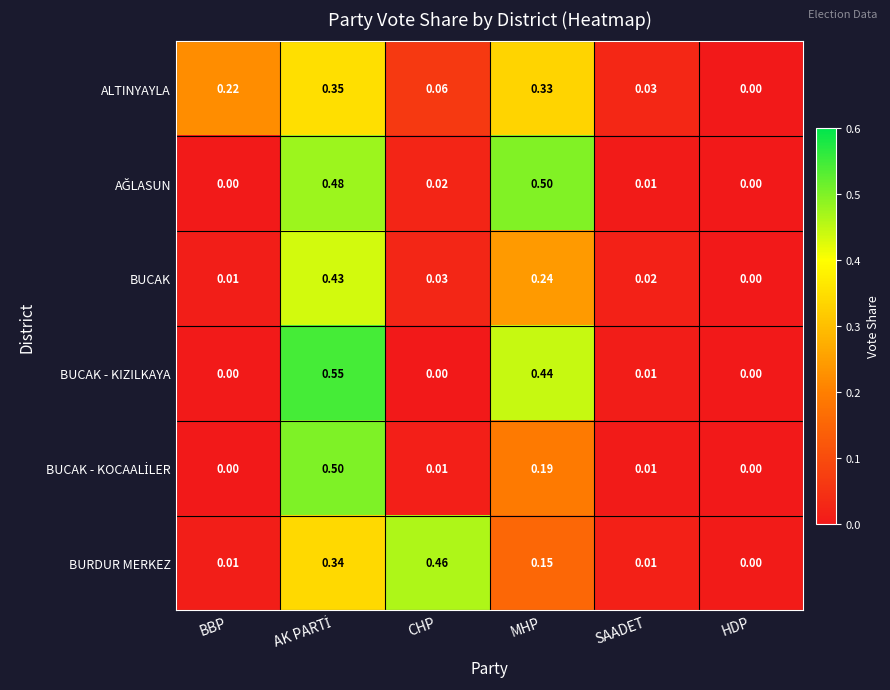

How many categories are shown in the chart?

6